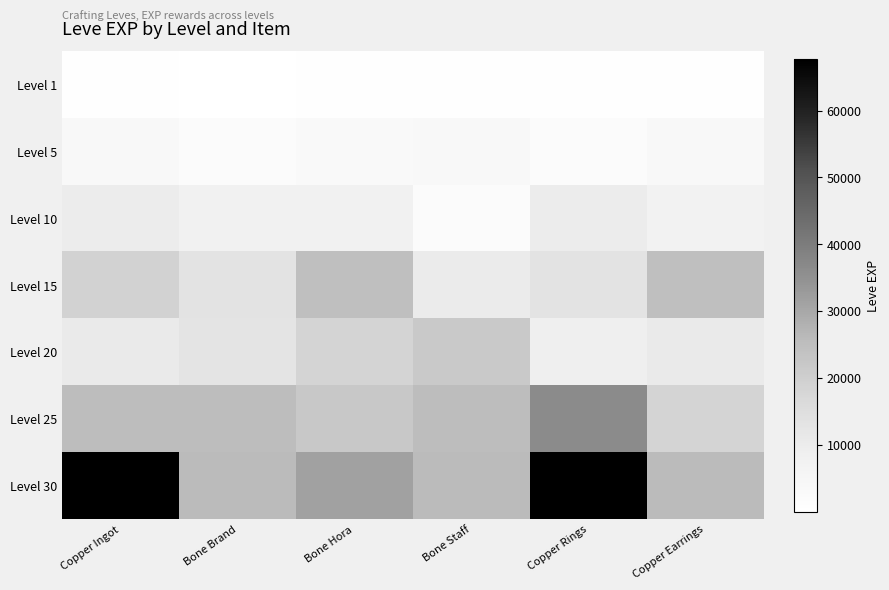

At which category does the chart reach its peak across all series?

Copper Ingot